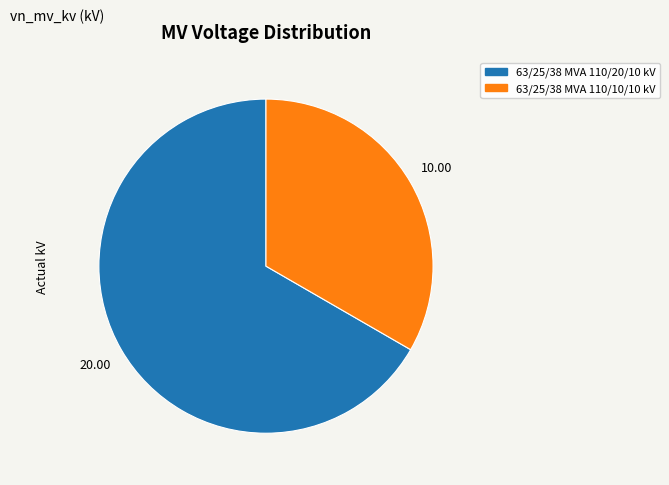

Does 63/25/38 MVA 110/20/10 kV account for over 50% of the chart?

Yes